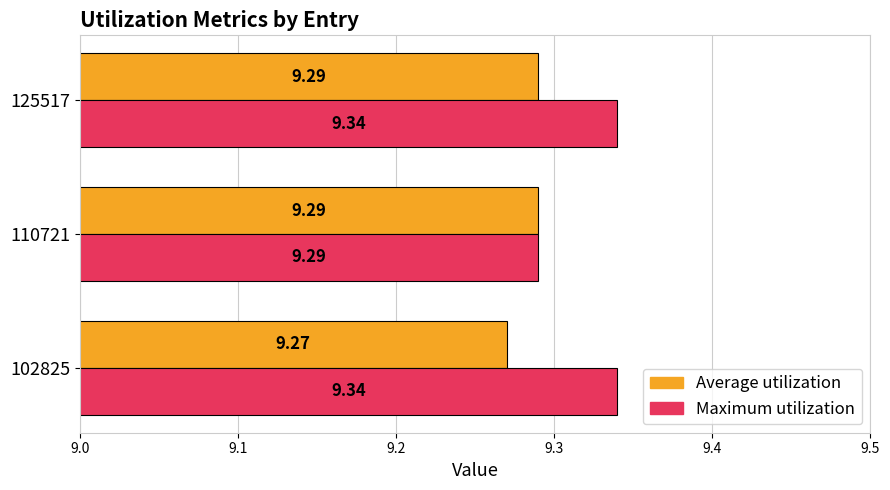

What are all the series names shown in the legend?

Average utilization, Maximum utilization